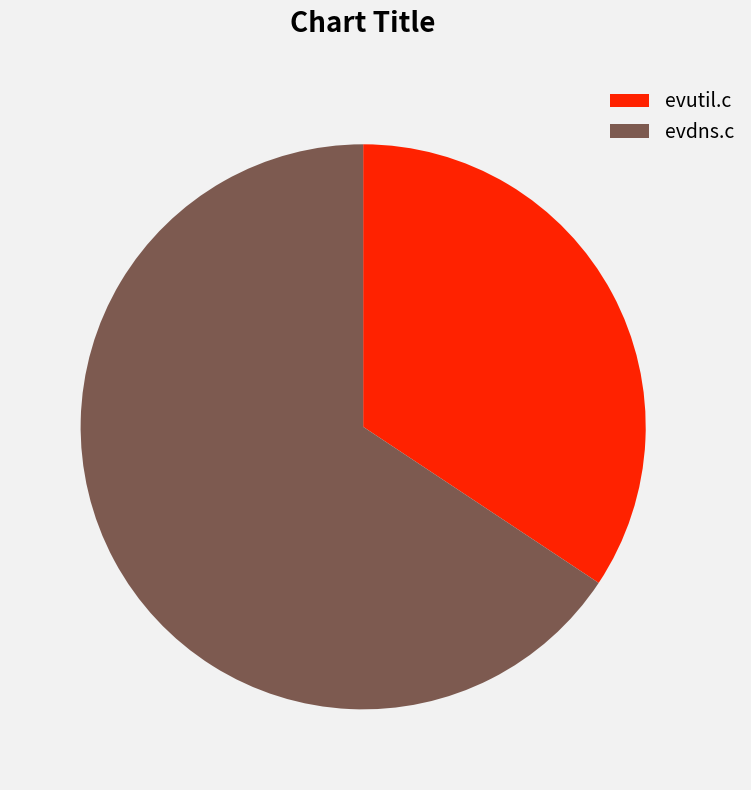

Combined, do evdns.c and evutil.c account for over 50%?

Yes